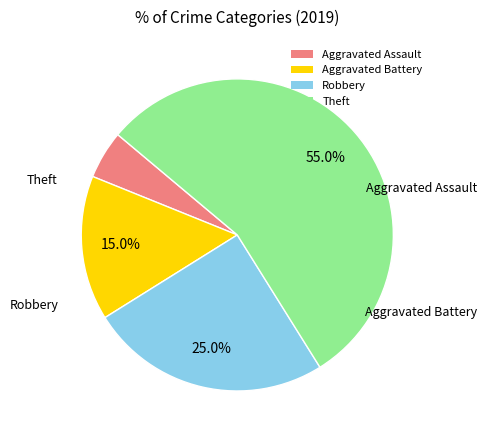

Combined, what portion of the pie is Robbery and Theft?

80.0%